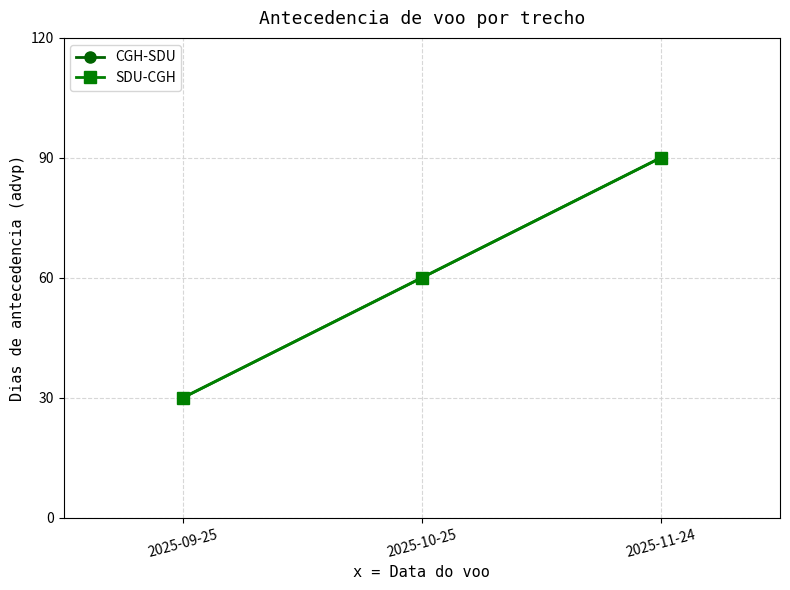

Does the chart have visible grid lines?

Yes